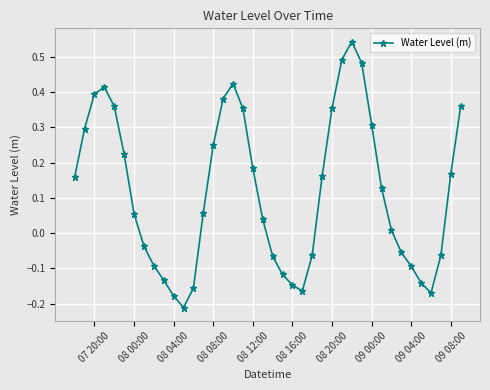

How many interior local peaks (higher than both neighbors) does the data have?

3